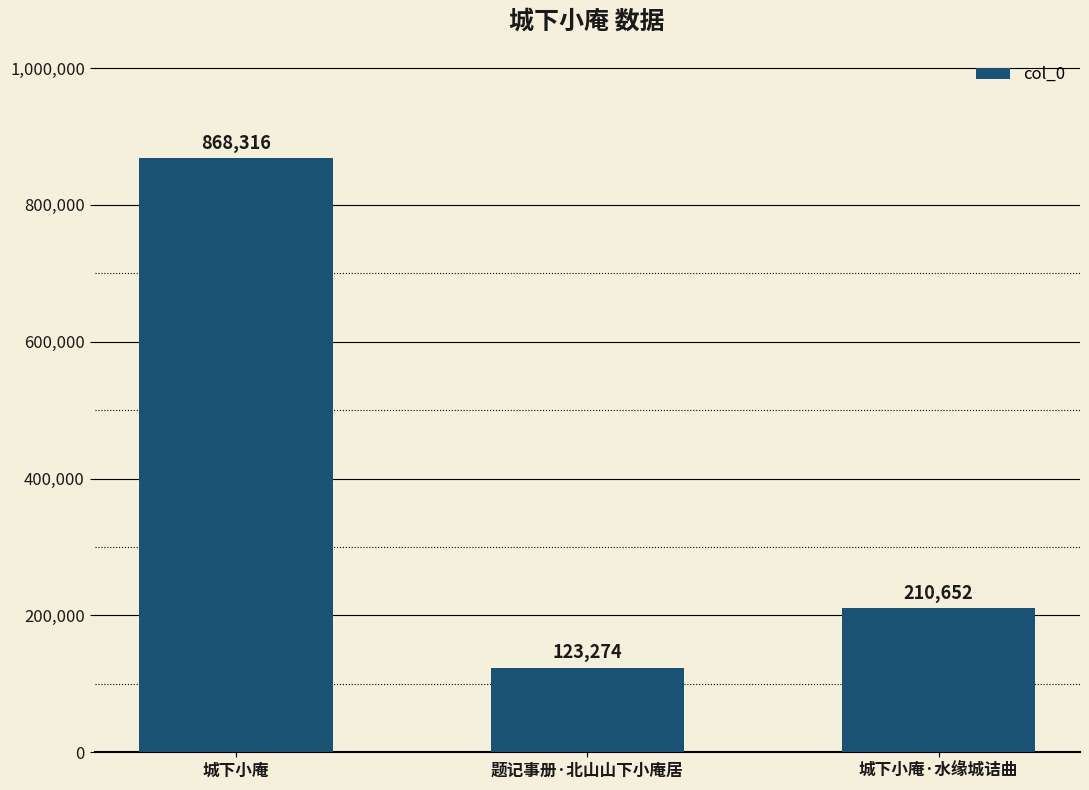

Reading left to right, what are all the values shown in this chart?

城下小庵=868316	题记事册·北山山下小庵居=123274	城下小庵·水缘城诘曲=210652